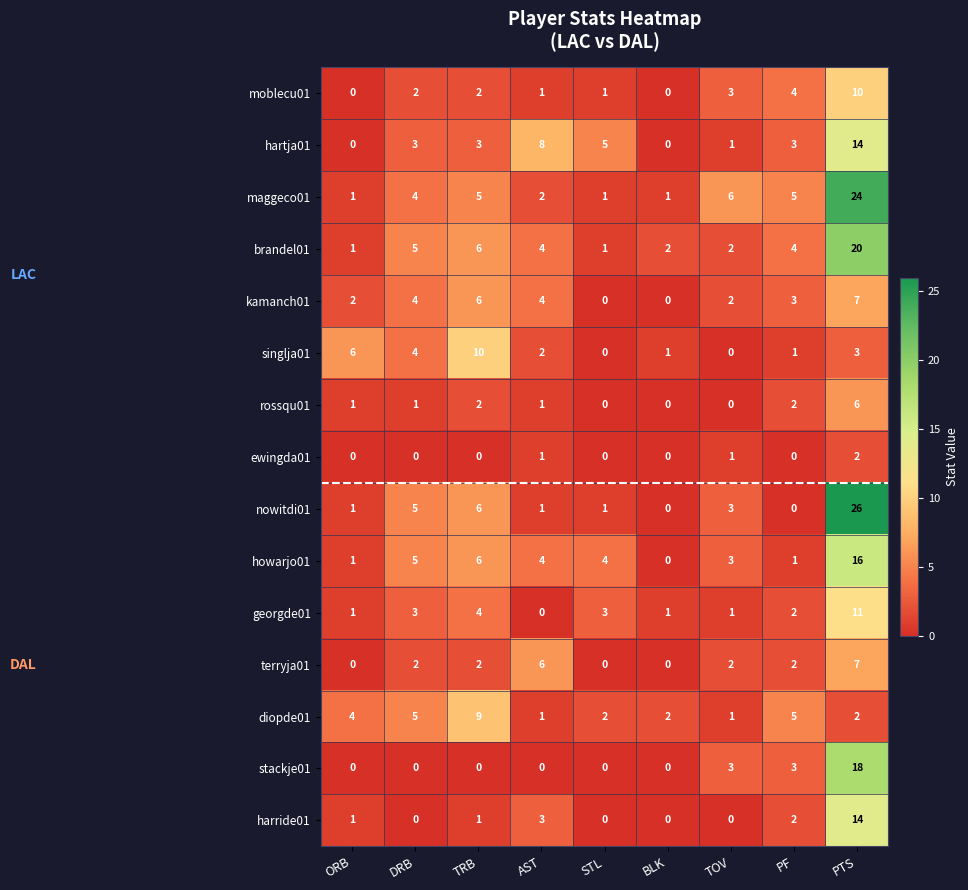

Is it true that harride01 equals 0 at BLK?

True